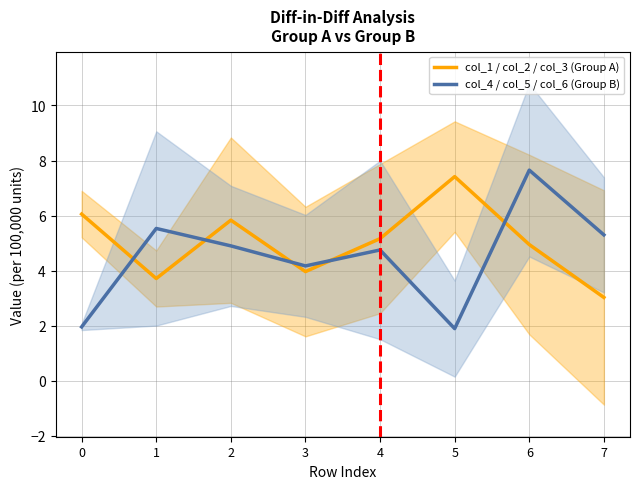

Is it true that col_1 / col_2 / col_3 (Group A) equals 3.7 at 1?

True